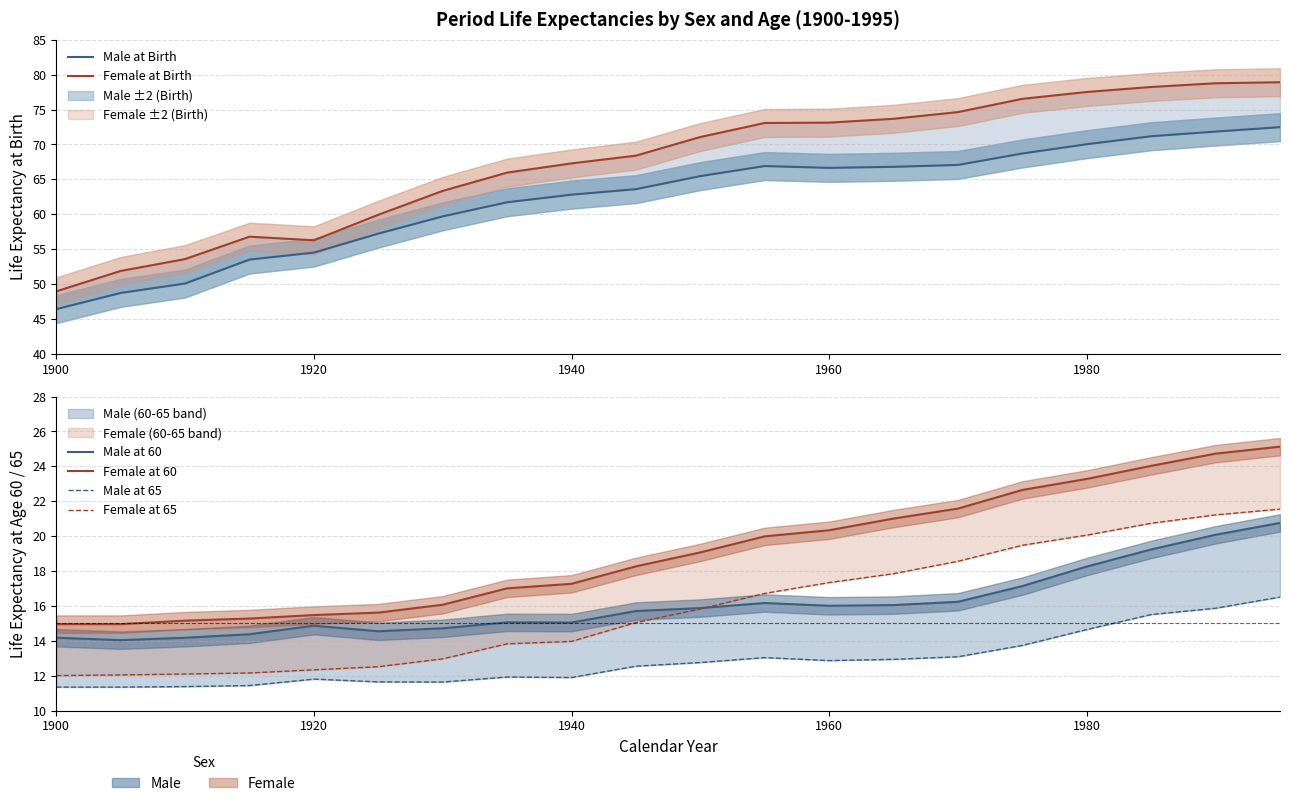

True or false: Male at Birth has a value of 119.3 at 14.

False